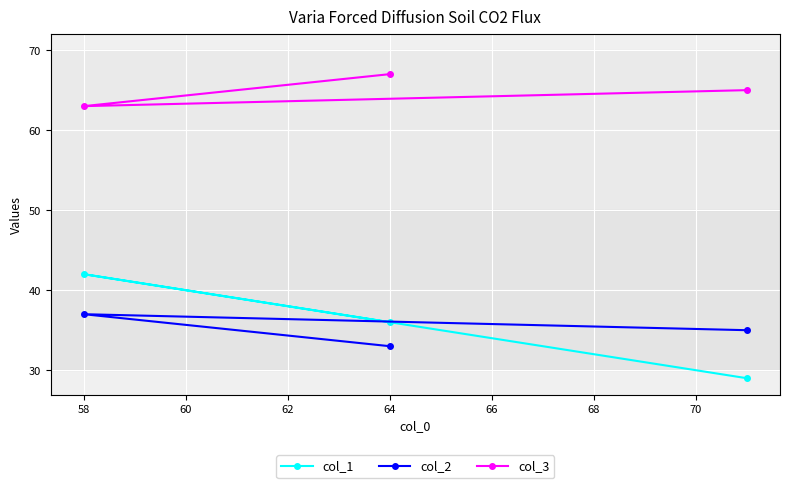

At which label does col_1 first exceed 36?

58